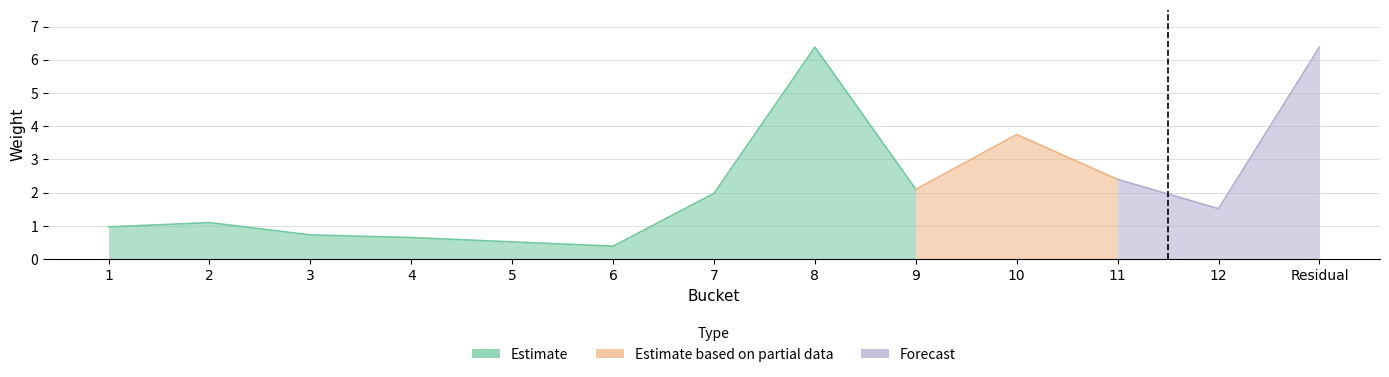

True or false: there are more than 2 points higher than both neighbors.

True